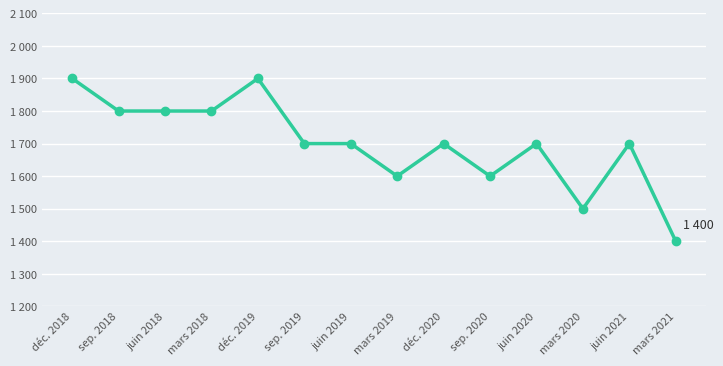

Which label corresponds to the smallest value in the chart?

mars 2021